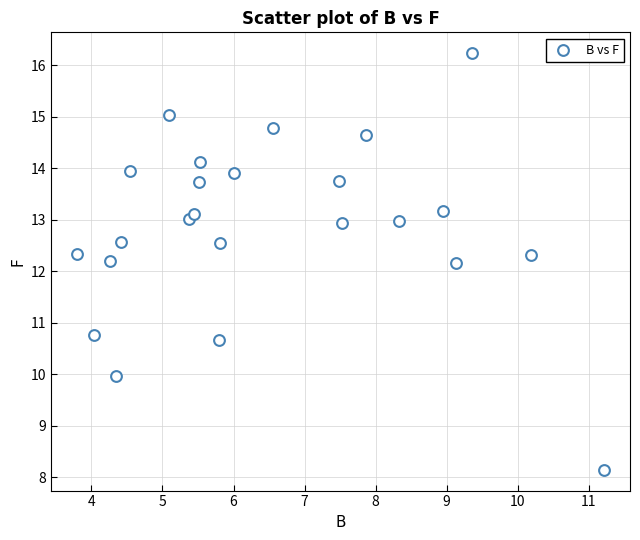

What is the range of X values (max minus min)?

7.4